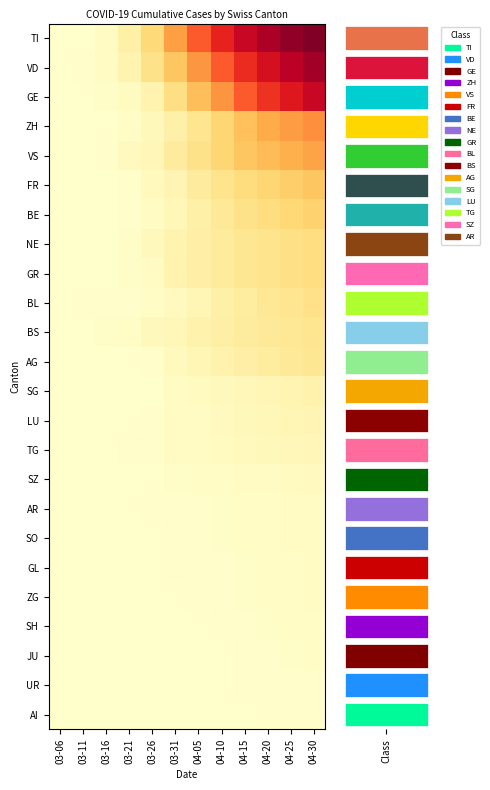

What is the greatest value displayed?

275